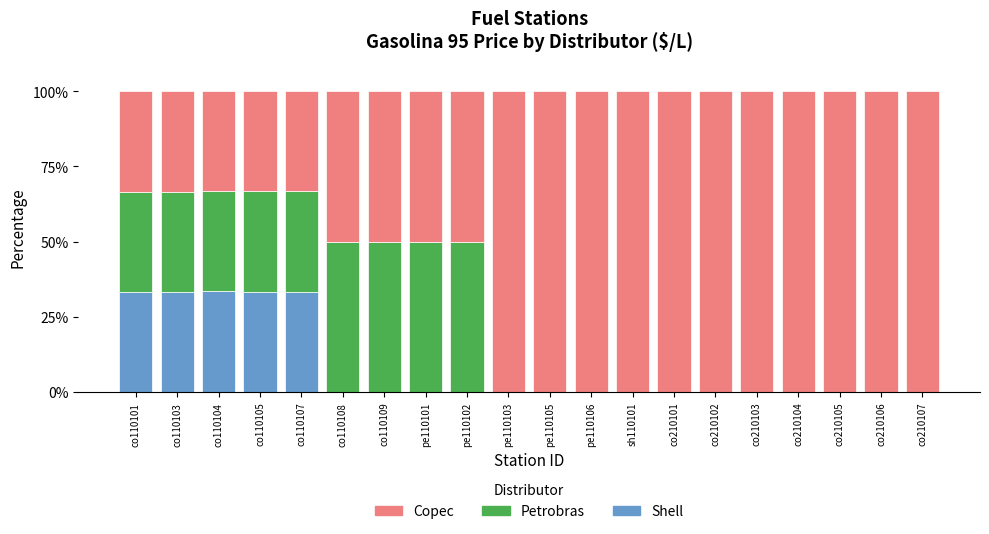

What is the total value across all series at pe110102?

100.0